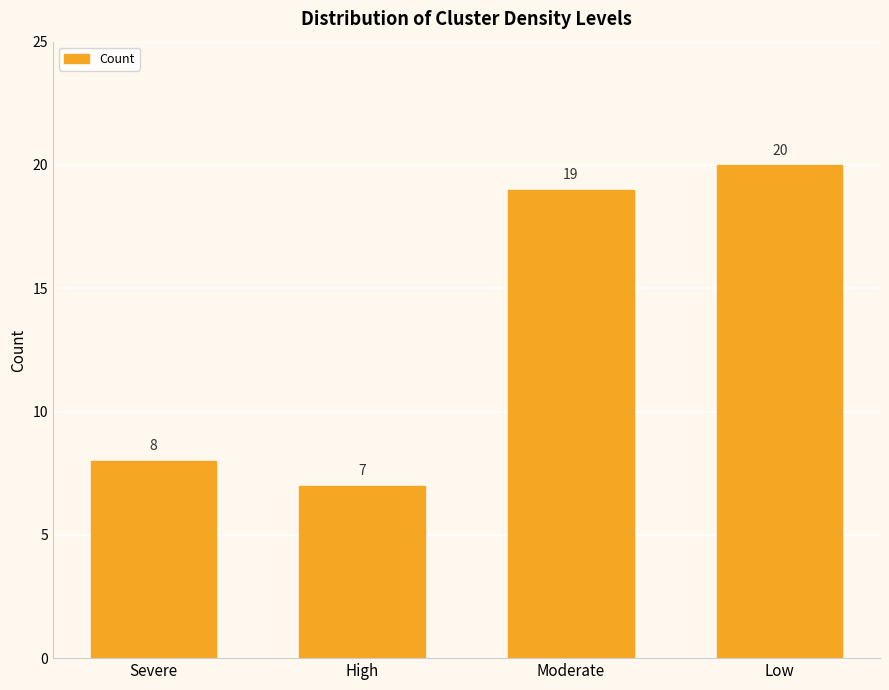

What value does the data have at Severe?

8